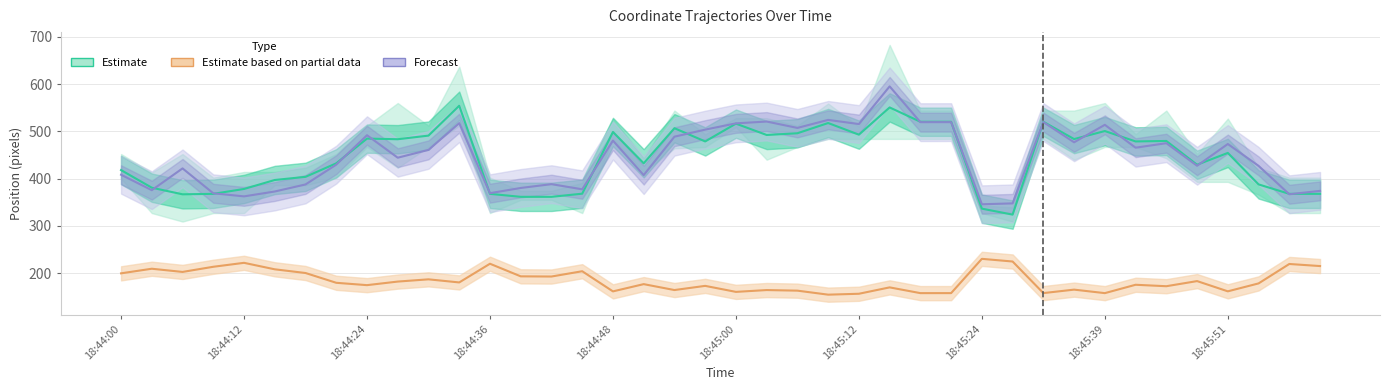

How many series are shown in this chart?

3